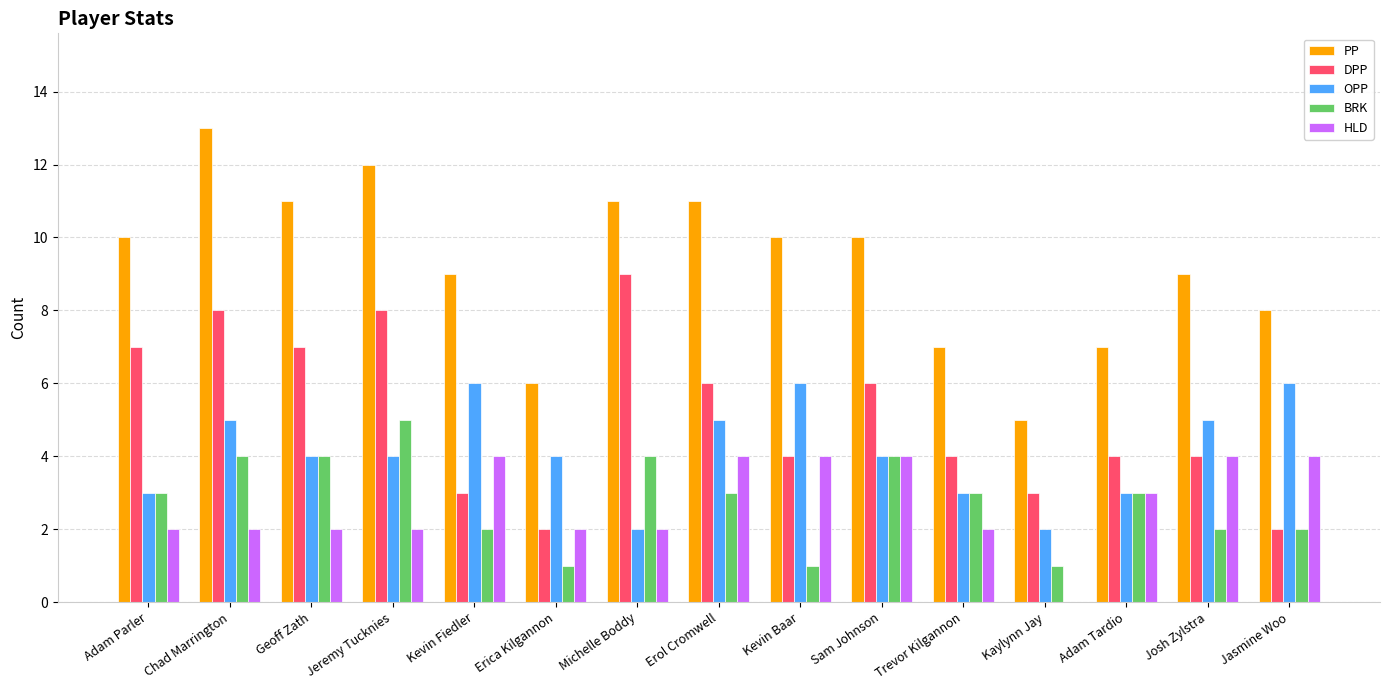

The value of HLD at Adam Tardio is 3. True or false?

True